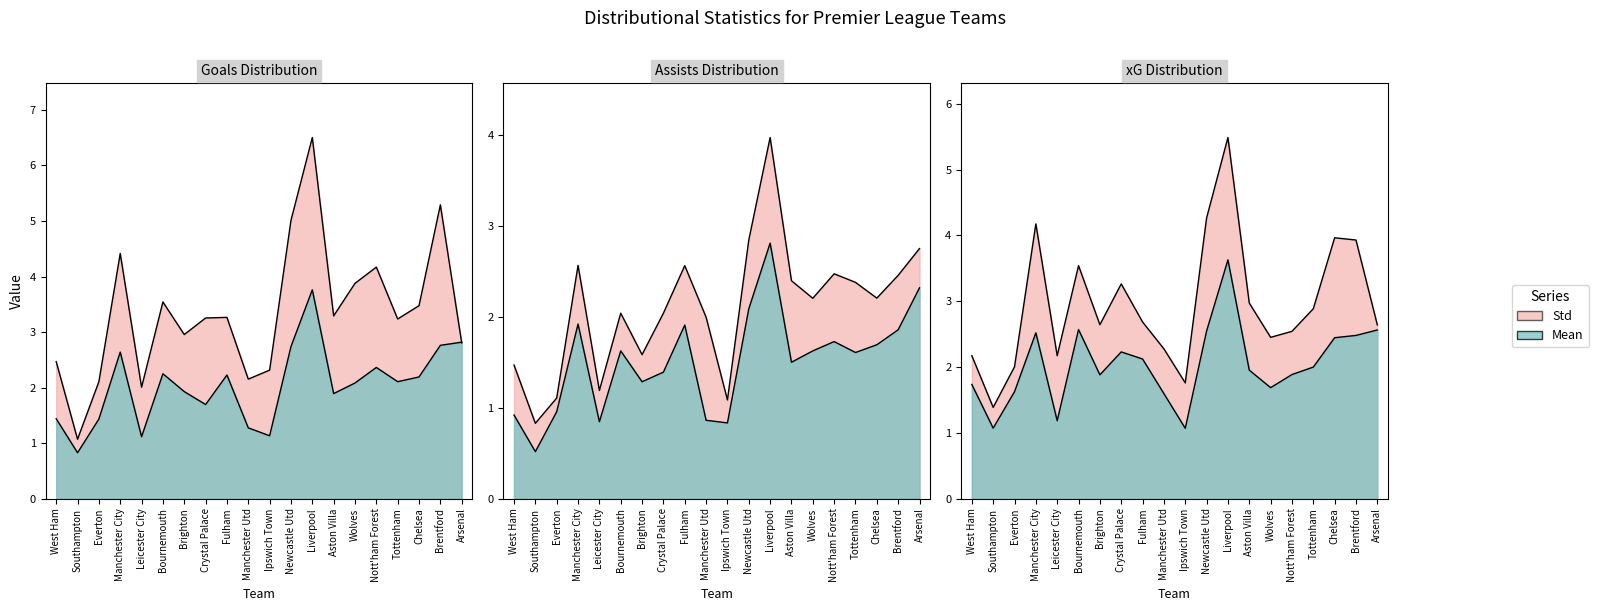

After their last crossing, which series has the higher values: std_xg or std_assists?

std_assists